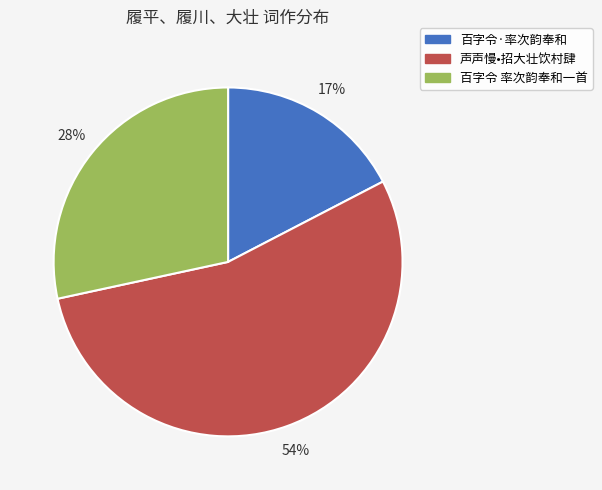

What percentage is the 百字令·率次韵奉和 slice, to the nearest percent?

17%